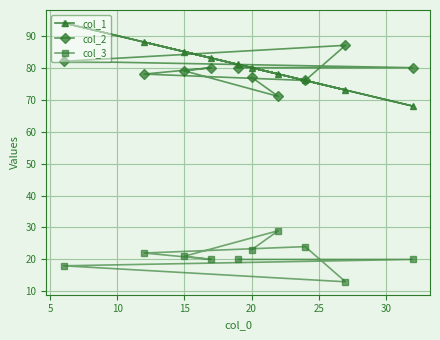

The col_2 series shows 77 at 20. True or false?

True